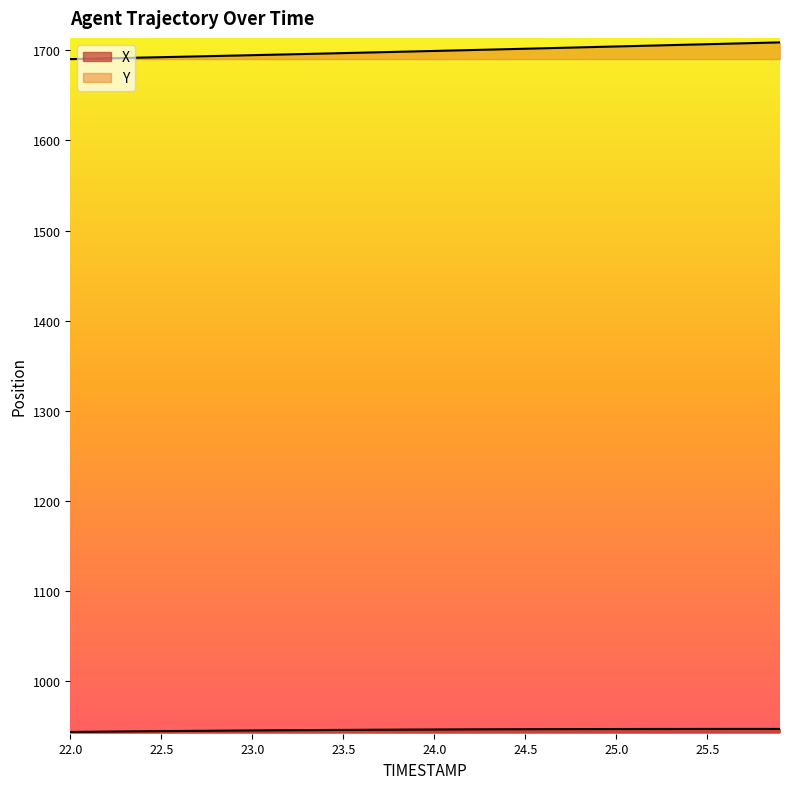

What is the value of the Y point at the 7th from the left?

1692.8